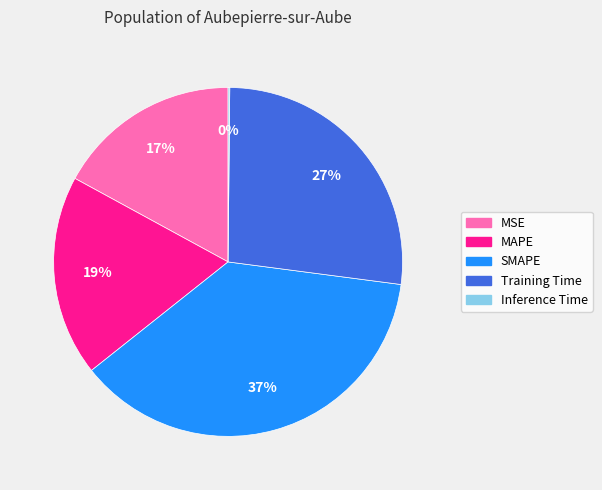

To the nearest percent, what portion does Training Time represent?

27%